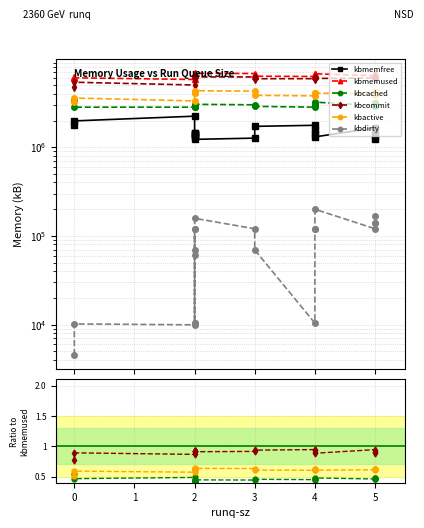

Which series has the largest total across all categories?

kbmemused